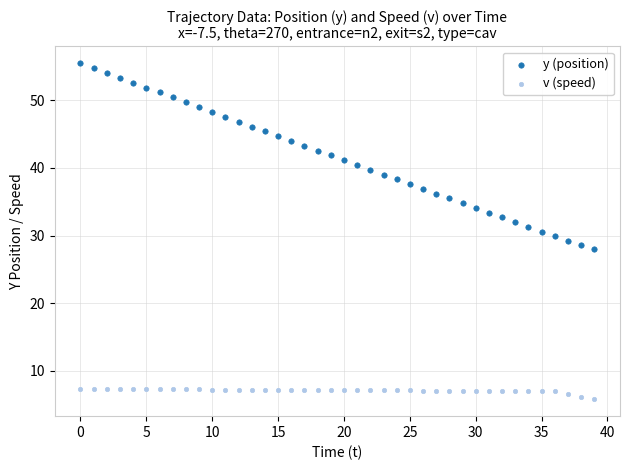

Across all data points, what is the range of Y values (max minus min)?

49.8